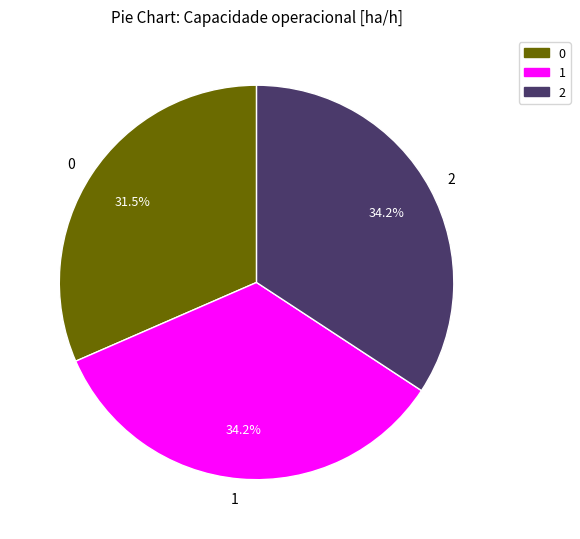

Is 0 the majority of the pie?

No